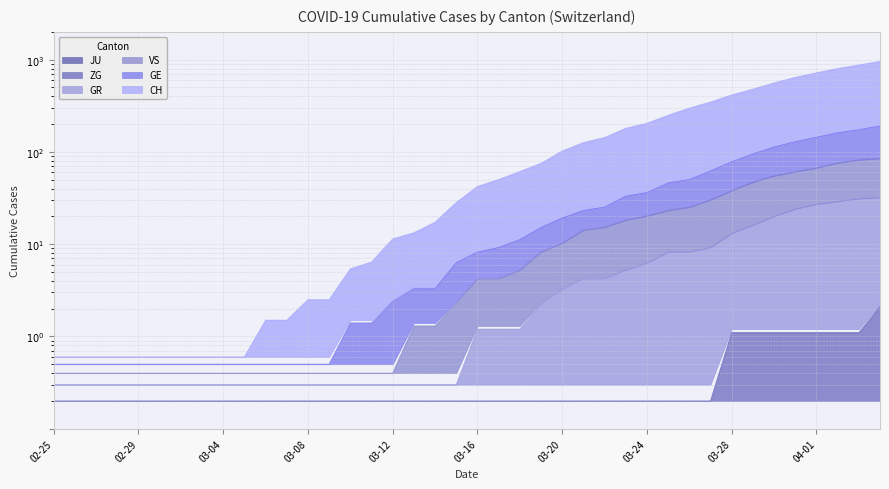

Rank the categories by GR value from highest to lowest.

2020-04-04, 2020-04-03, 2020-04-02, 2020-04-01, 2020-03-31, 2020-03-30, 2020-03-29, 2020-03-28, 2020-03-27, 2020-03-25, 2020-03-26, 2020-03-24, 2020-03-23, 2020-03-21, 2020-03-22, 2020-03-20, 2020-03-19, 2020-03-16, 2020-03-17, 2020-03-18, 2020-02-25, 2020-02-26, 2020-02-27, 2020-02-28, 2020-02-29, 2020-03-01, 2020-03-02, 2020-03-03, 2020-03-04, 2020-03-05, 2020-03-06, 2020-03-07, 2020-03-08, 2020-03-09, 2020-03-10, 2020-03-11, 2020-03-12, 2020-03-13, 2020-03-14, 2020-03-15